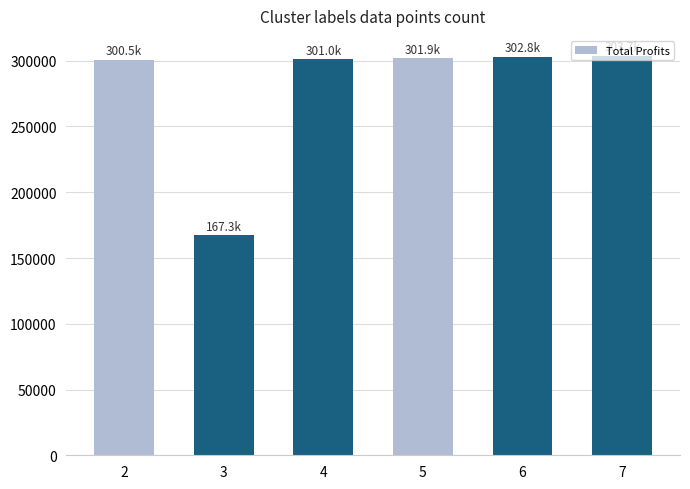

True or false: the data shows 167314.0 at 3.

True